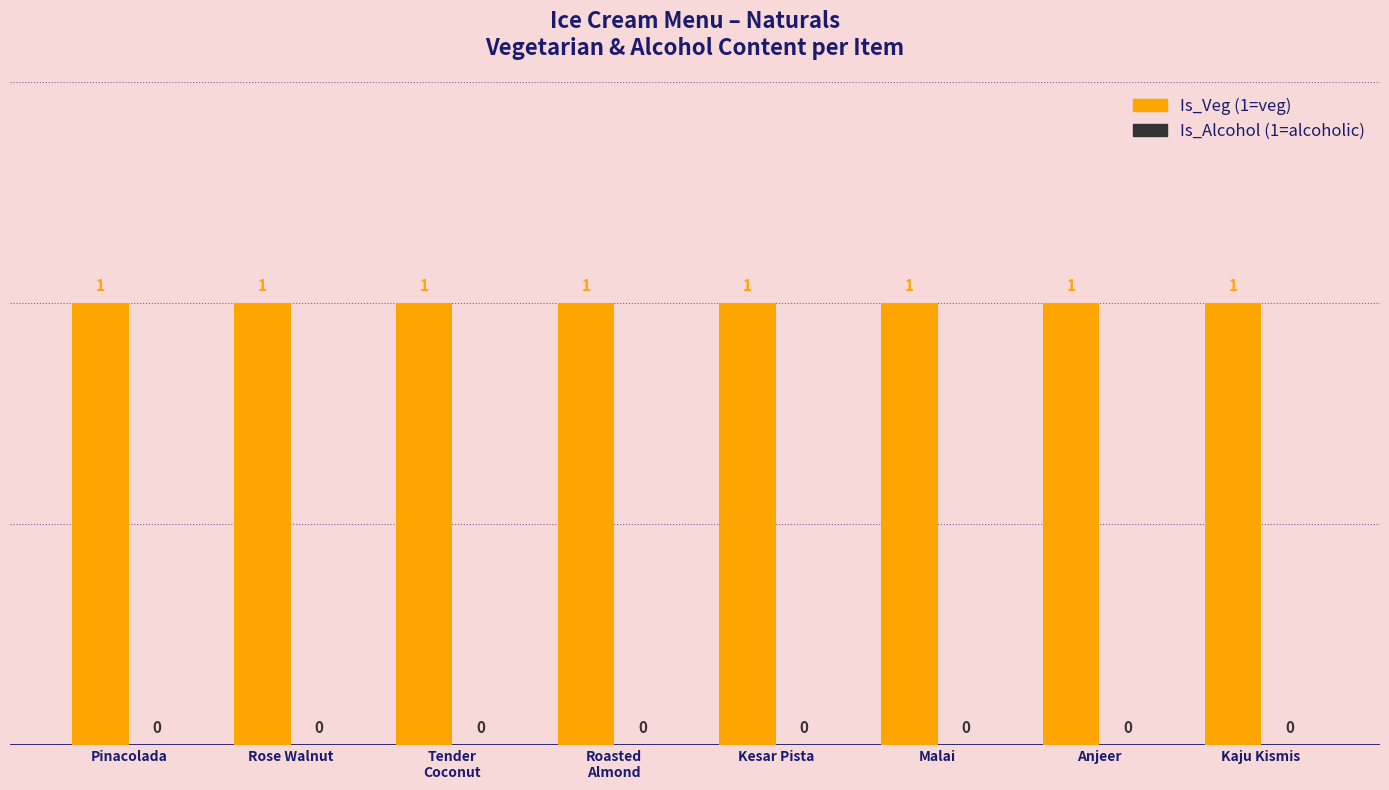

What is the difference between the highest and lowest values at Kaju Kismis?

1